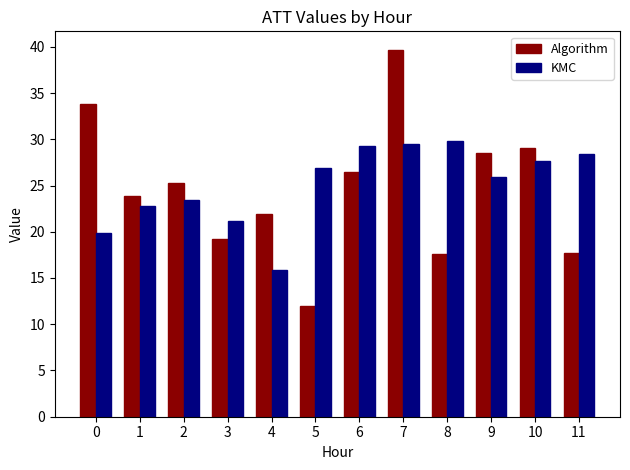

Is it true that Algorithm equals 13.3 at 3?

False